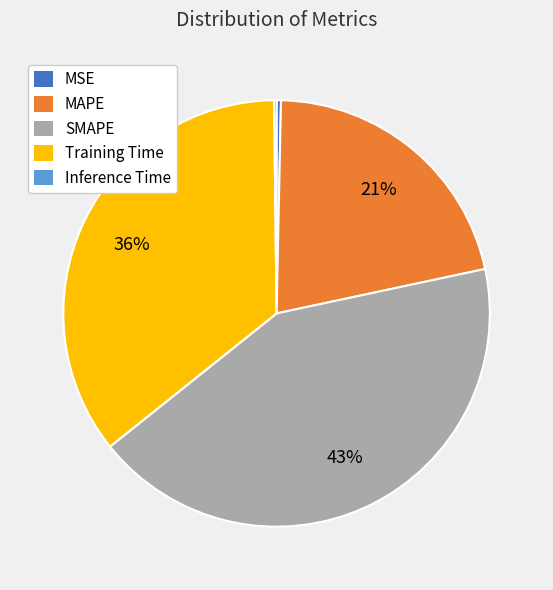

What is the largest slice in the pie chart?

SMAPE